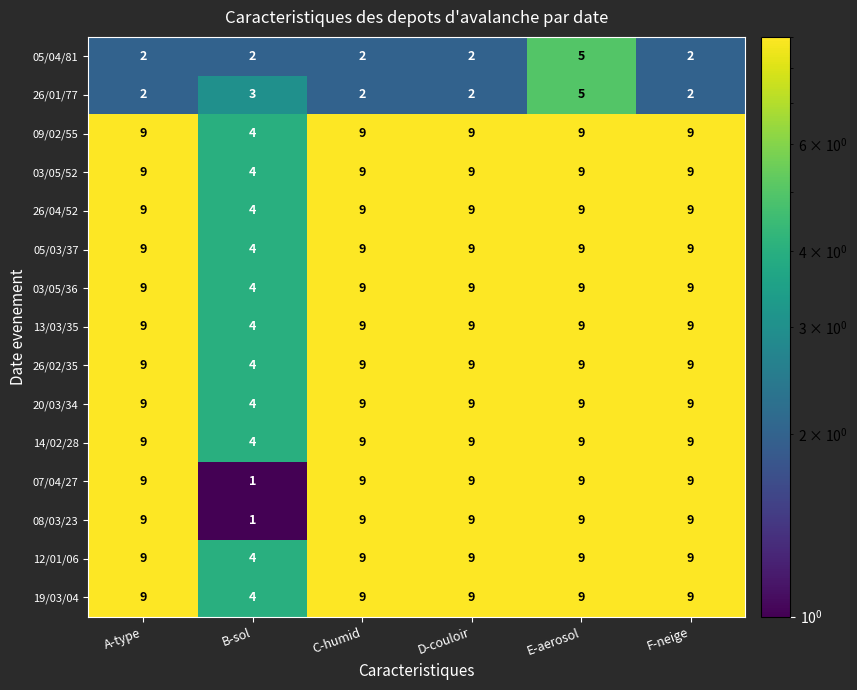

Which label corresponds to the smallest value in the chart?

B-sol